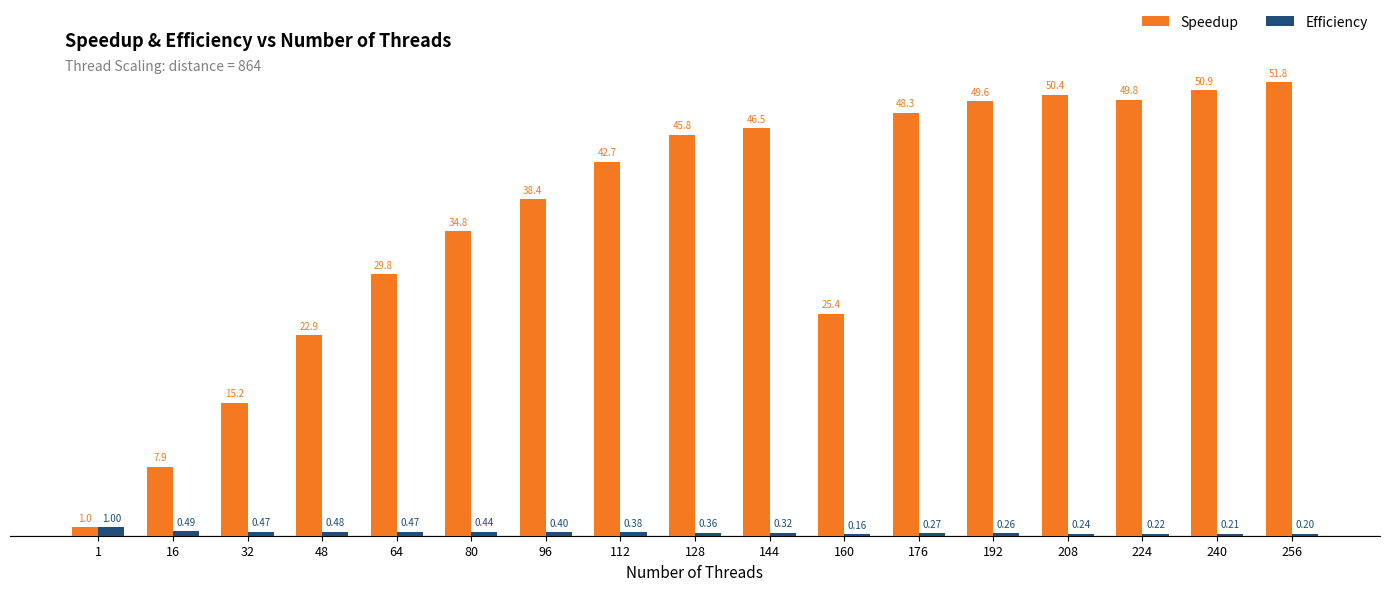

At which label is Efficiency closest to 0?

160